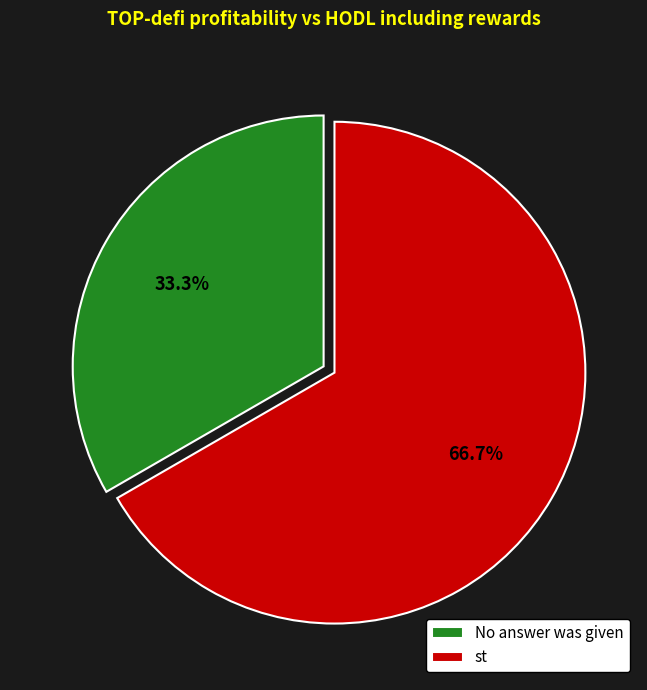

Combined, do st and No answer was given account for over 50%?

Yes